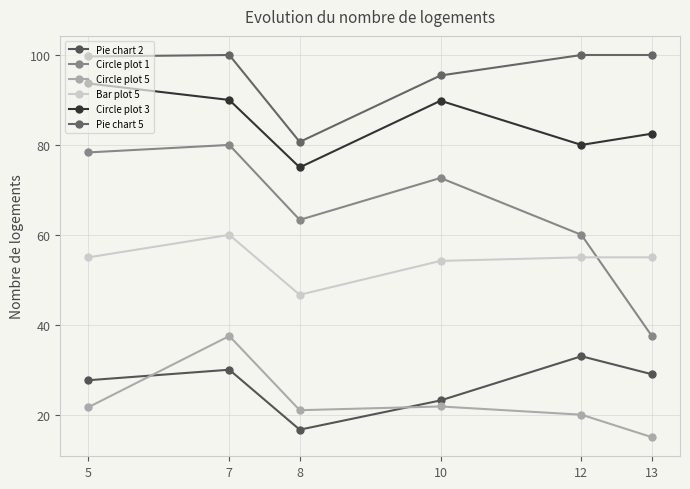

At which label is Circle plot 5 closest to 26?

10